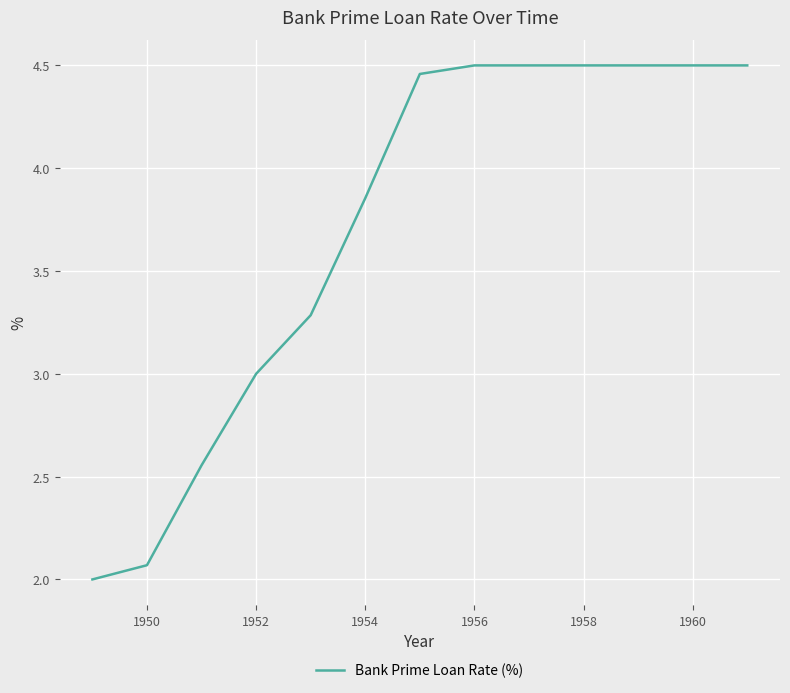

Does the chart display data point markers on the line(s)?

No